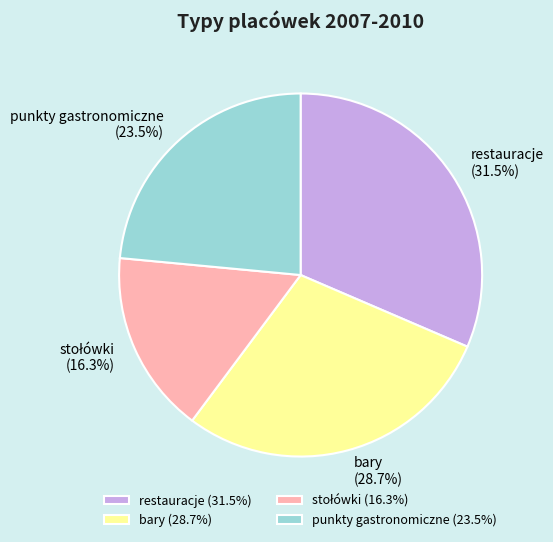

Do bary and punkty gastronomiczne together represent more than half of the pie?

Yes